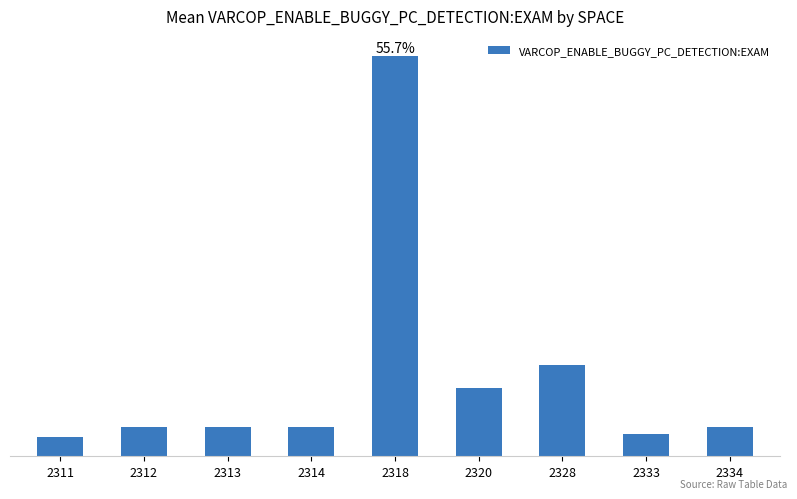

List the labels in order of value, smallest first.

2311, 2333, 2334, 2314, 2313, 2312, 2320, 2328, 2318